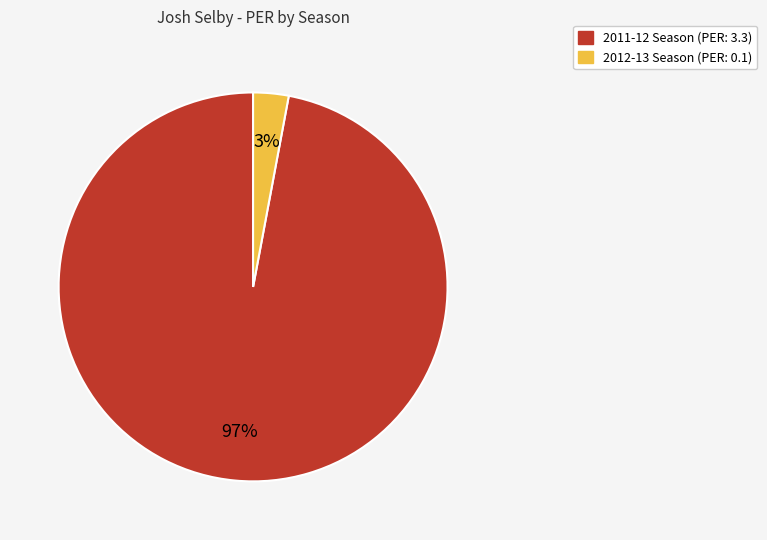

Count the number of slices in the pie.

2